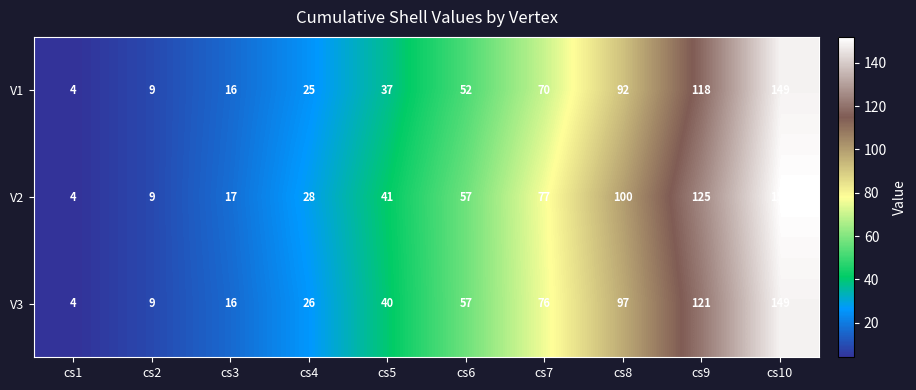

List the labels in order of V3 value, largest first.

cs10, cs9, cs8, cs7, cs6, cs5, cs4, cs3, cs2, cs1